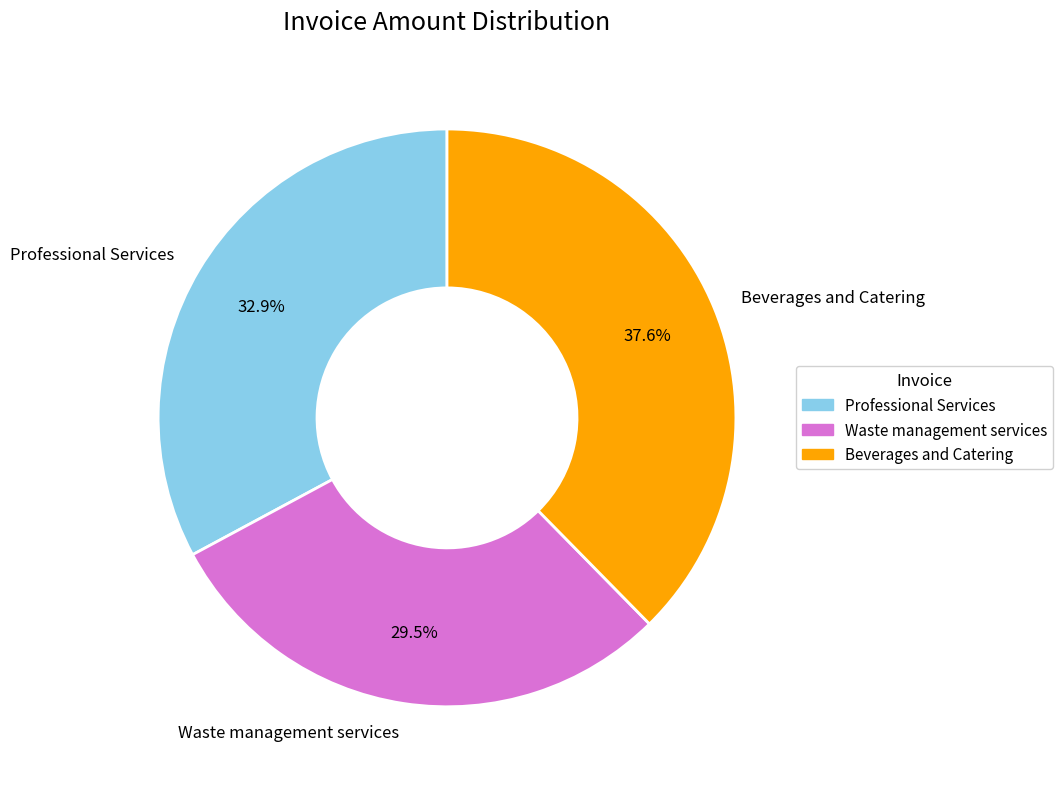

To the nearest percent, what is the average slice percentage?

33%